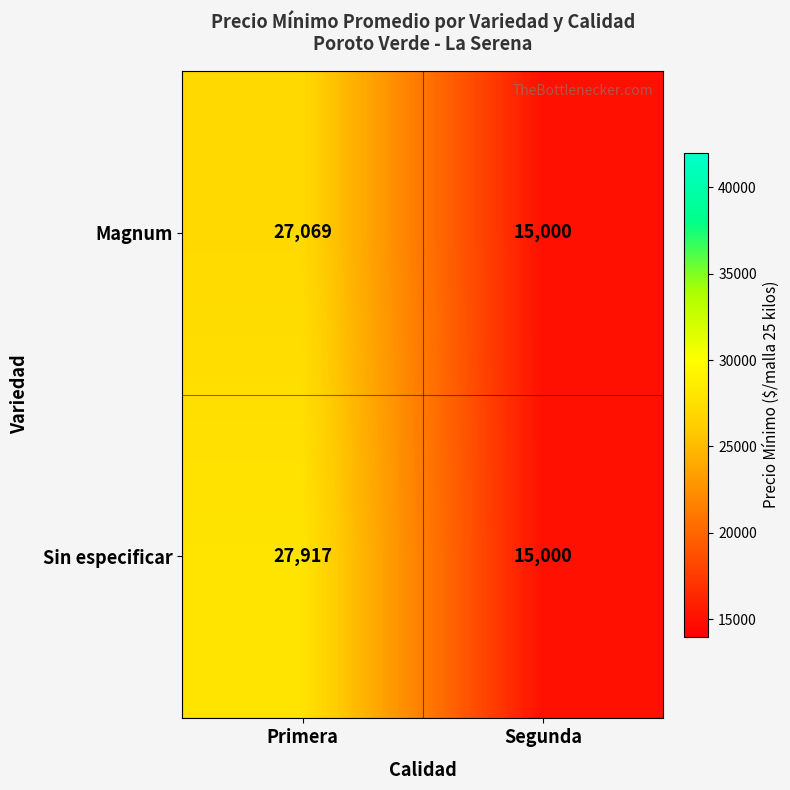

What is the total value across all series at Segunda?

30000